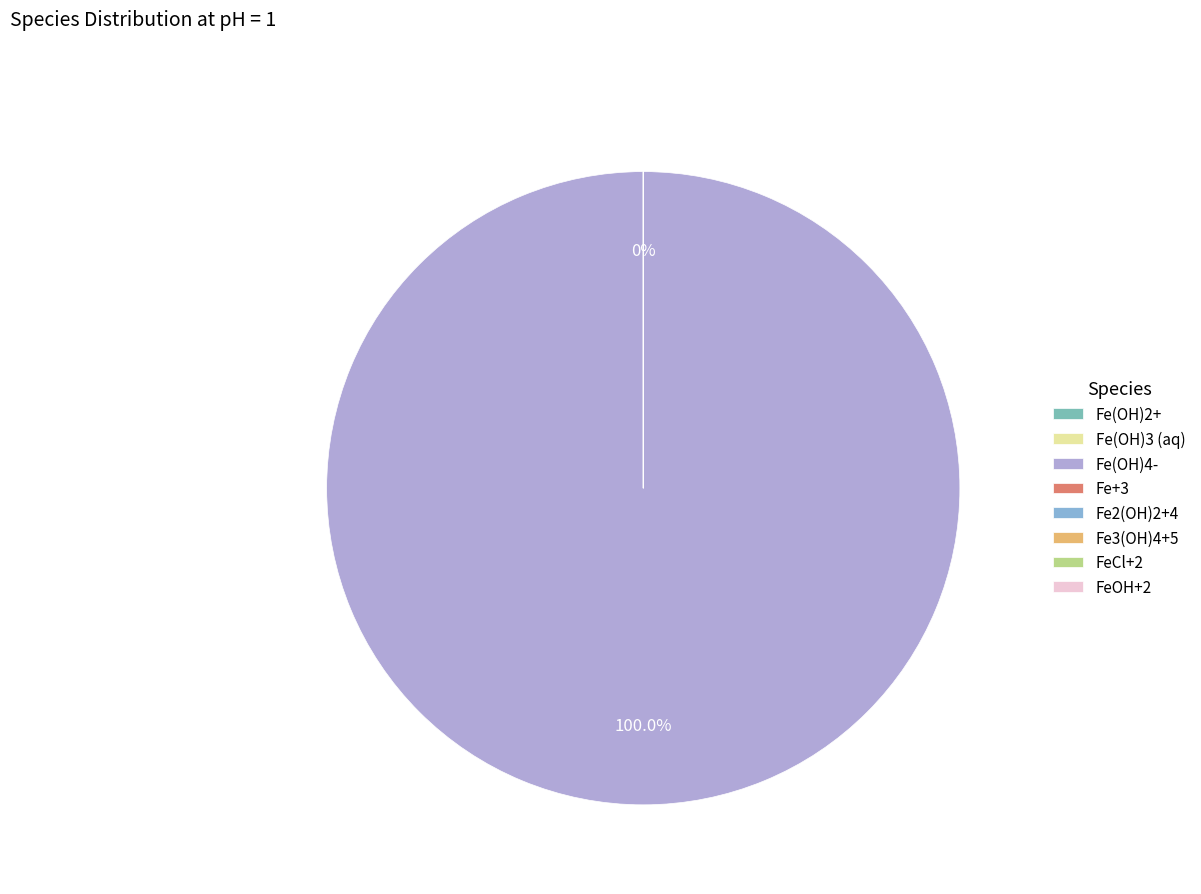

How many segments does this pie chart have?

8